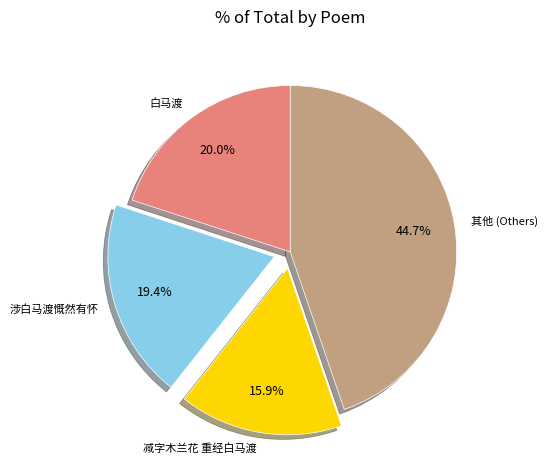

Which slice is the largest?

其他 (Others)